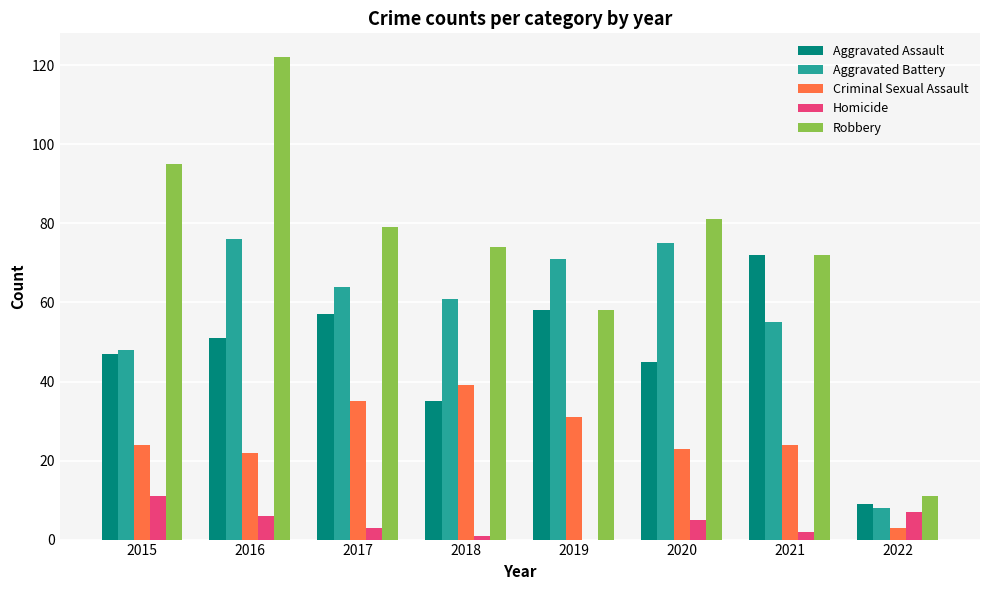

Is the value of Robbery at 2018 greater than the value of Aggravated Battery at 2017?

Yes